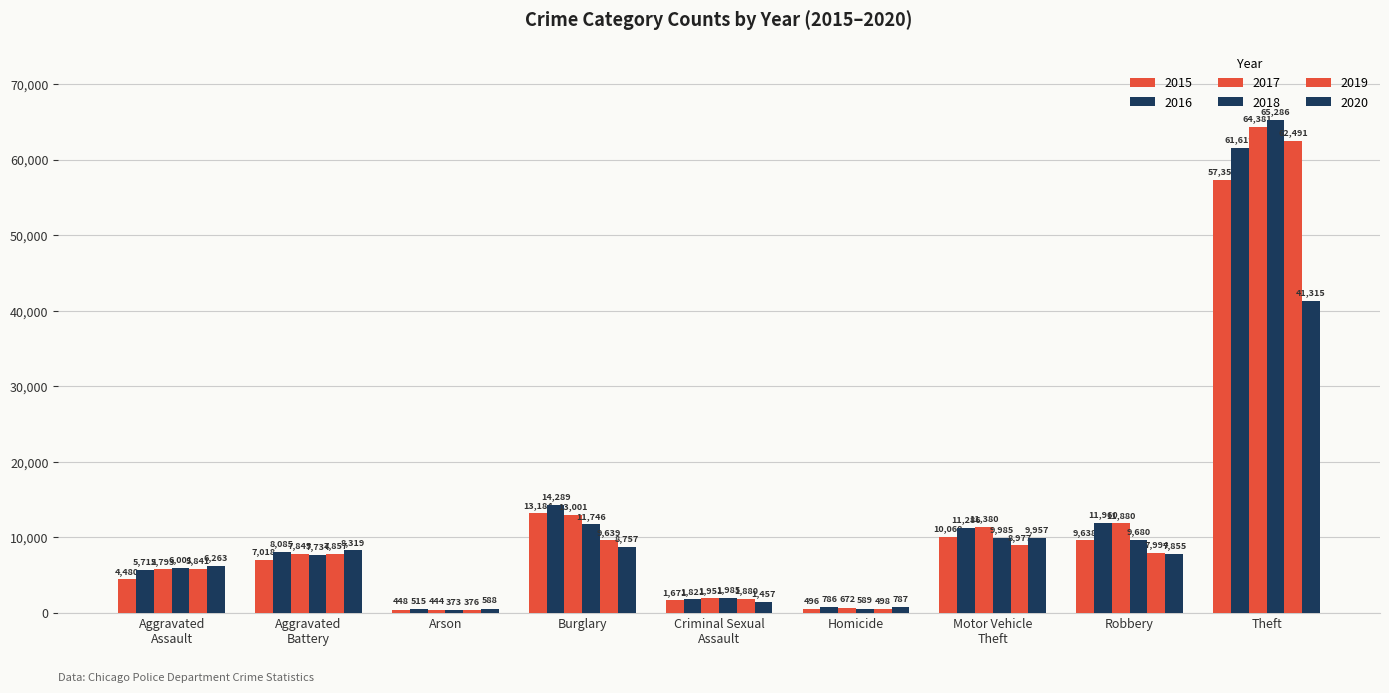

Is the value of 2015 at Criminal Sexual
Assault greater than the value of 2020 at Burglary?

No